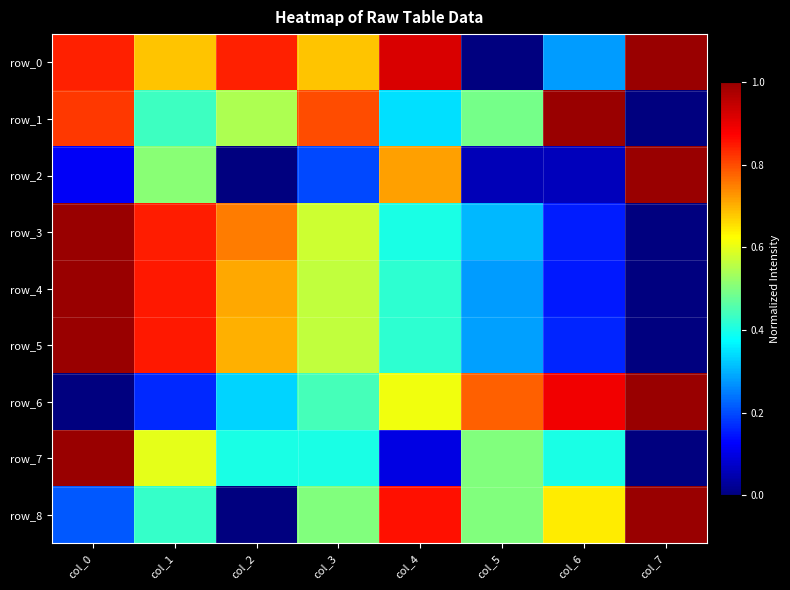

Reading right to left, what are all the values shown in this chart?

row_0: col_7=1.0	col_6=0.3	col_5=0.0	col_4=0.9	col_3=0.7	col_2=0.8	col_1=0.7	col_0=0.8
row_1: col_7=0.0	col_6=1.0	col_5=0.5	col_4=0.3	col_3=0.8	col_2=0.5	col_1=0.4	col_0=0.8
row_2: col_7=1.0	col_6=0.1	col_5=0.1	col_4=0.7	col_3=0.2	col_2=0.0	col_1=0.5	col_0=0.1
row_3: col_7=0.0	col_6=0.2	col_5=0.3	col_4=0.4	col_3=0.6	col_2=0.8	col_1=0.8	col_0=1.0
row_4: col_7=0.0	col_6=0.2	col_5=0.3	col_4=0.4	col_3=0.6	col_2=0.7	col_1=0.8	col_0=1.0
row_5: col_7=0.0	col_6=0.2	col_5=0.3	col_4=0.4	col_3=0.6	col_2=0.7	col_1=0.9	col_0=1.0
row_6: col_7=1.0	col_6=0.9	col_5=0.8	col_4=0.6	col_3=0.4	col_2=0.3	col_1=0.2	col_0=0.0
row_7: col_7=0.0	col_6=0.4	col_5=0.5	col_4=0.1	col_3=0.4	col_2=0.4	col_1=0.6	col_0=1.0
row_8: col_7=1.0	col_6=0.6	col_5=0.5	col_4=0.9	col_3=0.5	col_2=0.0	col_1=0.4	col_0=0.2